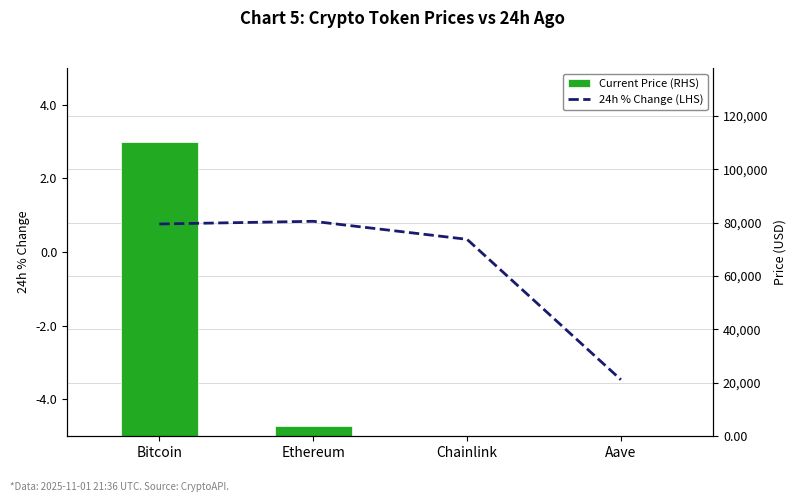

Rank the series by their maximum value, from highest to lowest.

Current Price (RHS), 24h % Change (LHS)